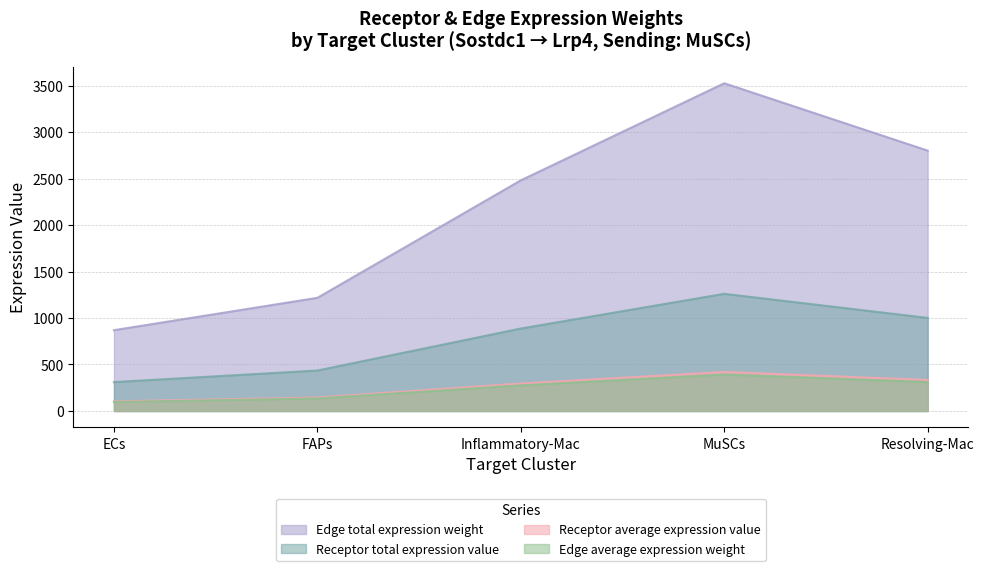

True or false: Receptor average expression value and Receptor total expression value cross at least once.

False